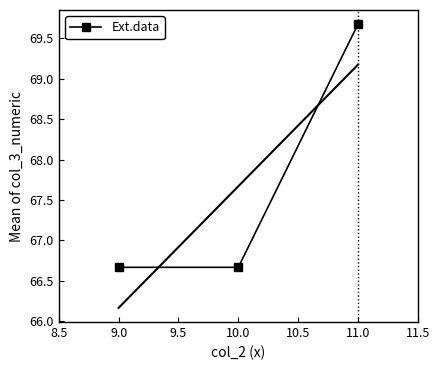

True or false: Ext.data has a value of 66.7 at 10.0.

True